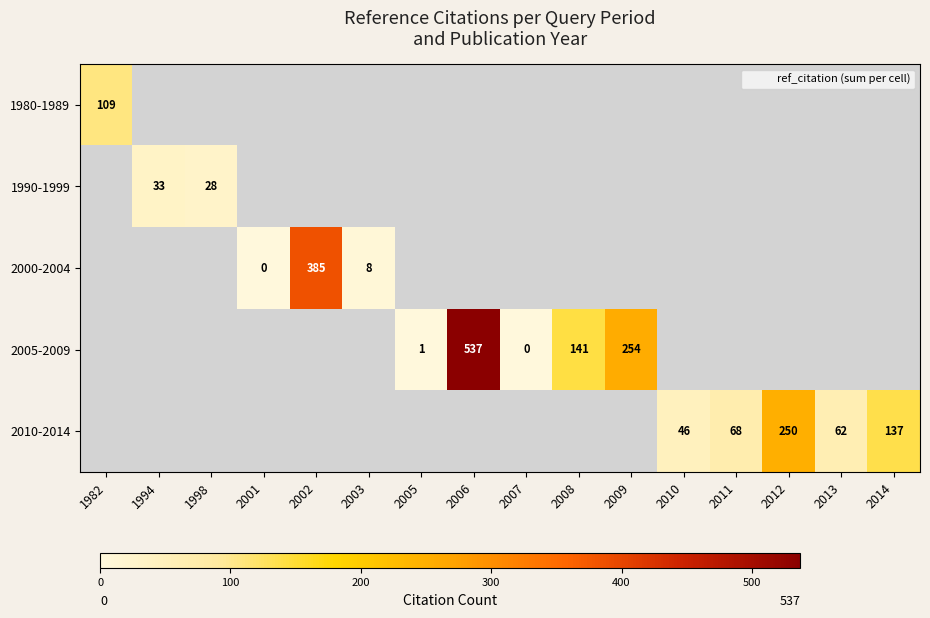

What is the maximum value for 1980-1989?

109.0